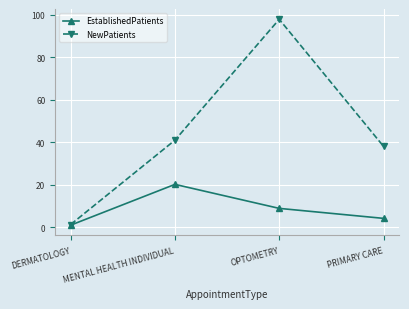

True or false: NewPatients has a value of 62.8 at PRIMARY CARE.

False